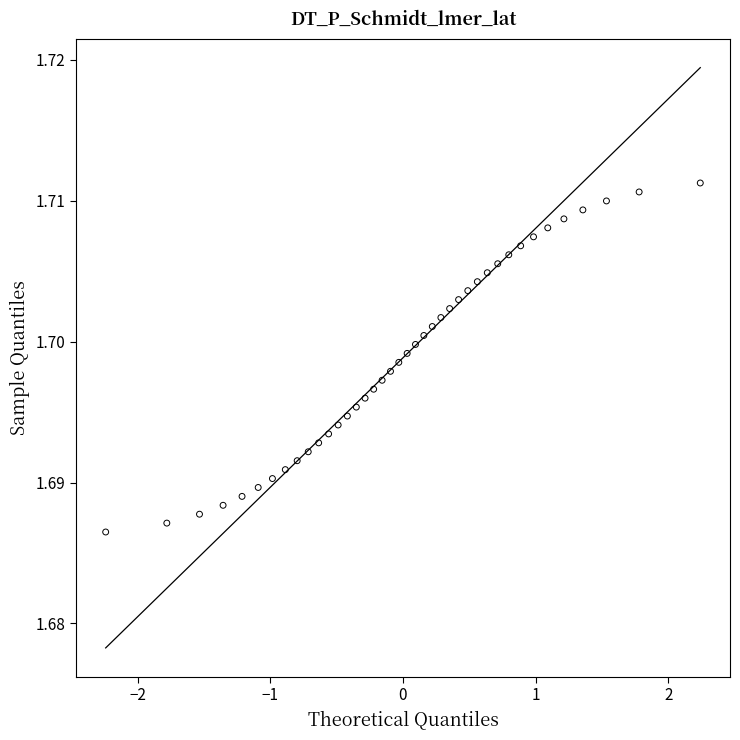

What is the range of X values (max minus min)?

4.5